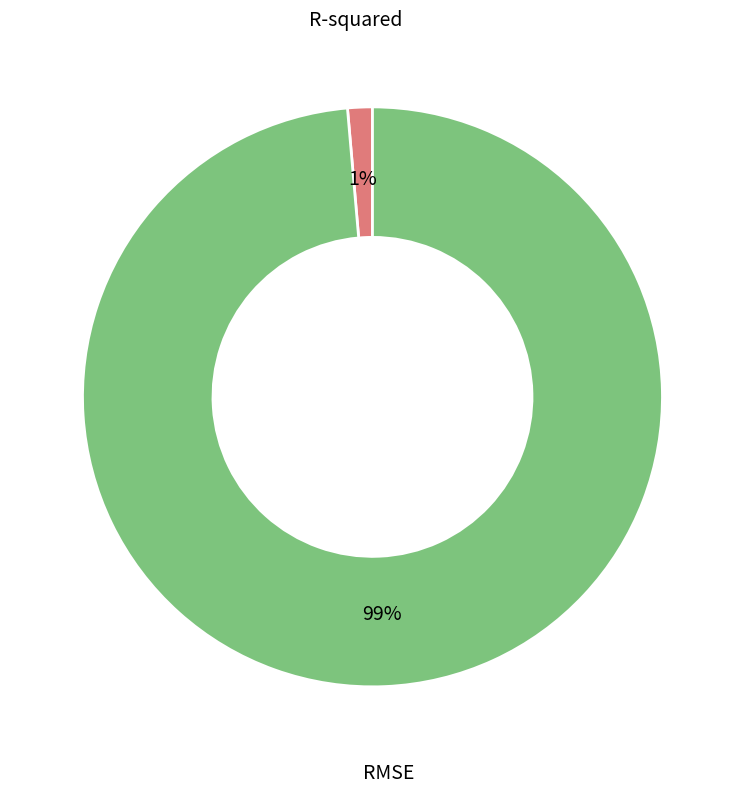

The RMSE slice represents 99% of the pie. True or false?

True